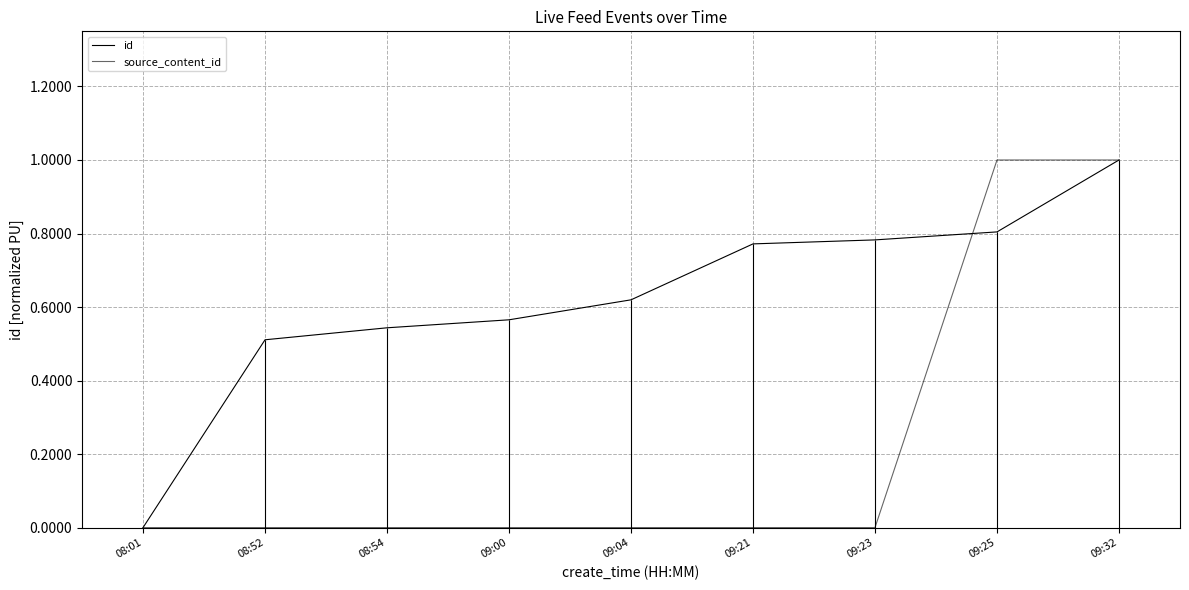

Which series has the widest spread of values?

id